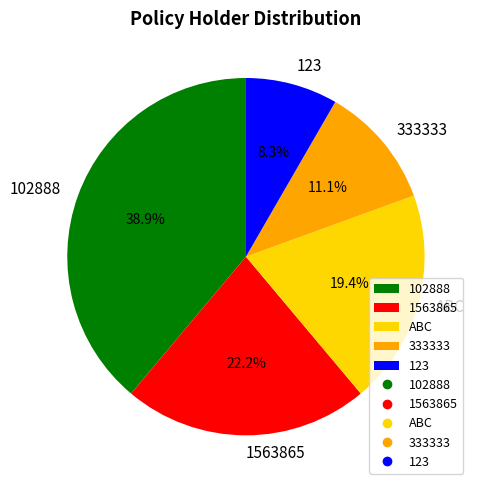

True or false: 123 accounts for 8% of the total.

True